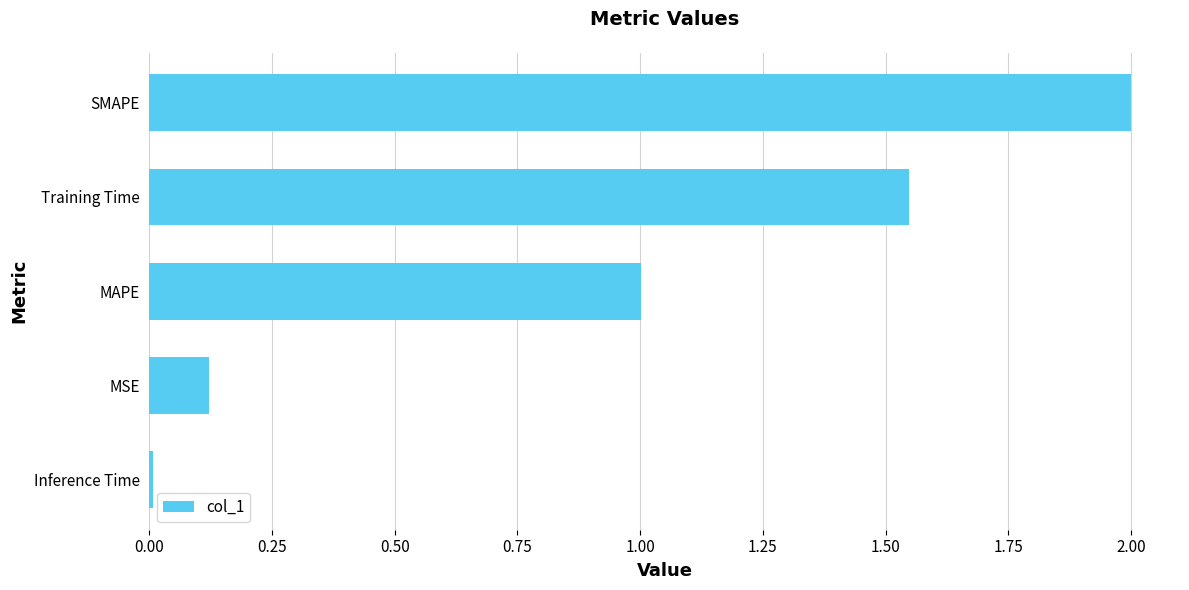

How many categories are shown in the chart?

5